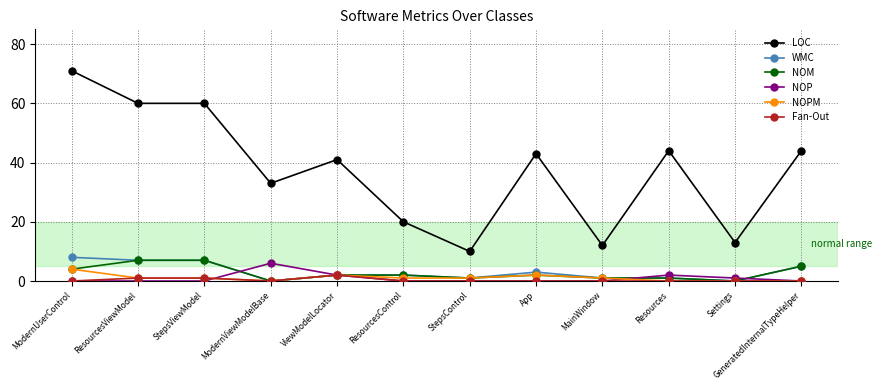

What is the sum of all LOC values?

451